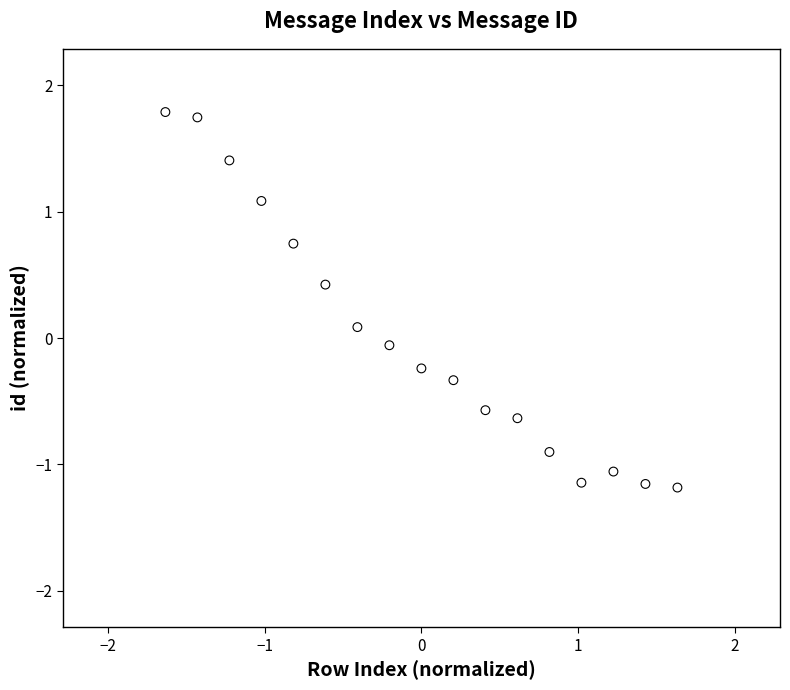

What is the range of Y values (max minus min)?

3.0